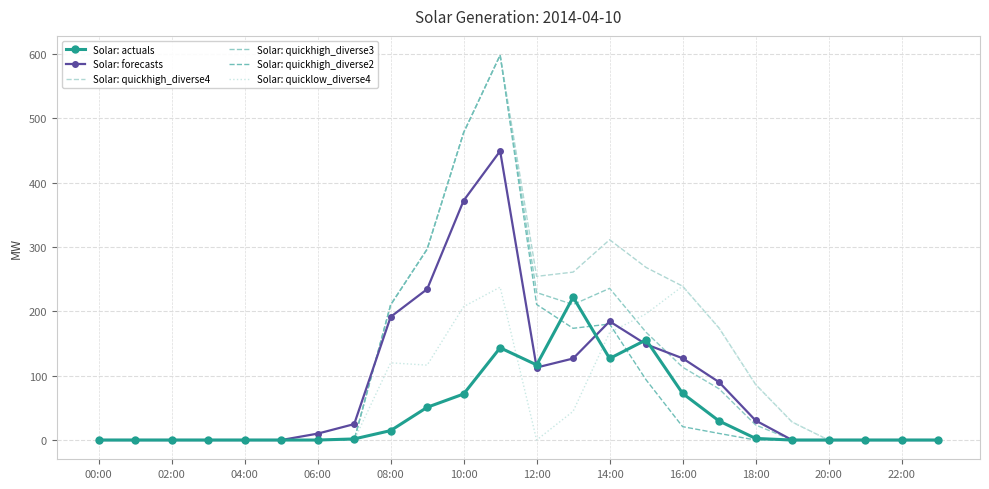

Reading left to right, extract all data points from this chart.

Solar: actuals: 0.0	0.0	0.0	0.0	0.0	0.0	0.0	1.7	14.7	50.9	71.6	143.4	116.8	222.1	126.8	155.7	72.5	29.6	2.5	0.0	0.0	0.0	0.0	0.0
Solar: forecasts: 0.0	0.0	0.0	0.0	0.0	0.0	10.0	24.8	191.5	234.6	372.4	449.3	112.7	126.8	184.5	148.8	127.1	90.0	30.4	0.0	0.0	0.0	0.0	0.0
Solar: quickhigh_diverse4: 0.0	0.0	0.0	0.0	0.0	0.0	0.0	0.0	210.2	296.8	478.0	598.4	254.5	261.1	311.4	268.3	239.2	174.1	86.5	28.0	0.0	0.0	0.0	0.0
Solar: quickhigh_diverse3: 0.0	0.0	0.0	0.0	0.0	0.0	0.0	0.0	210.2	296.8	478.0	598.4	229.3	210.7	235.8	167.5	113.3	79.6	23.5	0.0	0.0	0.0	0.0	0.0
Solar: quickhigh_diverse2: 0.0	0.0	0.0	0.0	0.0	0.0	0.0	0.0	210.2	296.8	478.0	598.4	210.8	173.7	180.4	93.6	20.8	10.3	0.0	0.0	0.0	0.0	0.0	0.0
Solar: quicklow_diverse4: 0.0	0.0	0.0	0.0	0.0	0.0	0.0	0.0	120.0	116.4	207.4	237.7	0.0	44.6	167.1	196.1	239.2	174.1	86.5	28.0	0.0	0.0	0.0	0.0